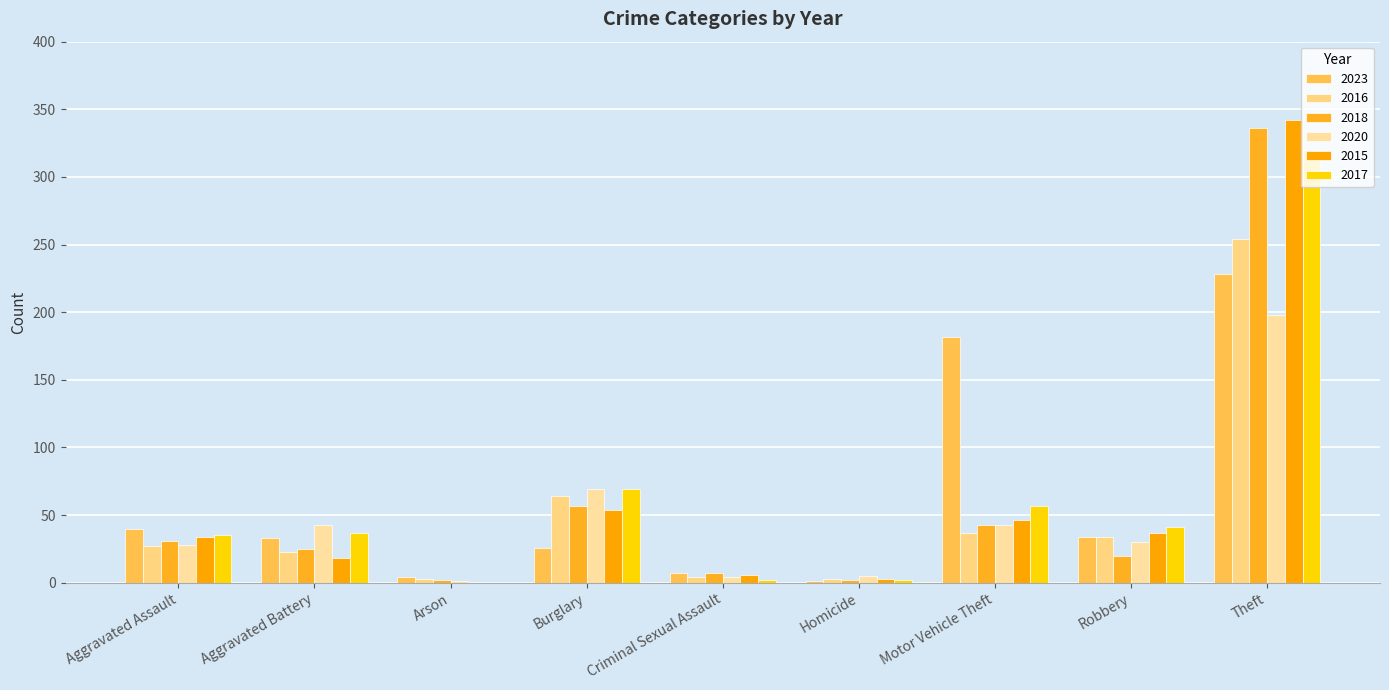

What is the difference between the 2023 values at Aggravated Assault and Motor Vehicle Theft?

142